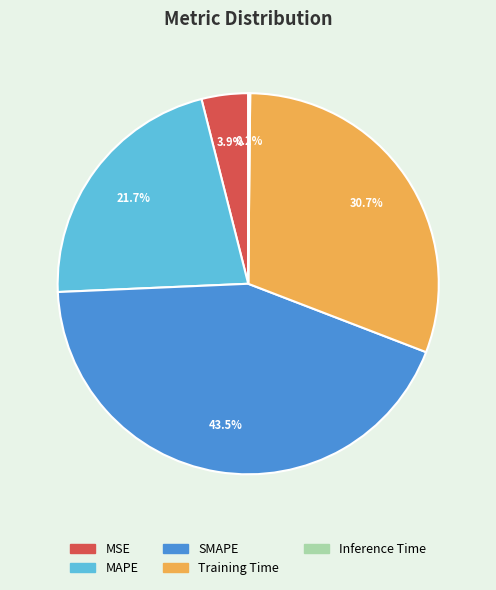

Is there a majority slice in this chart?

No